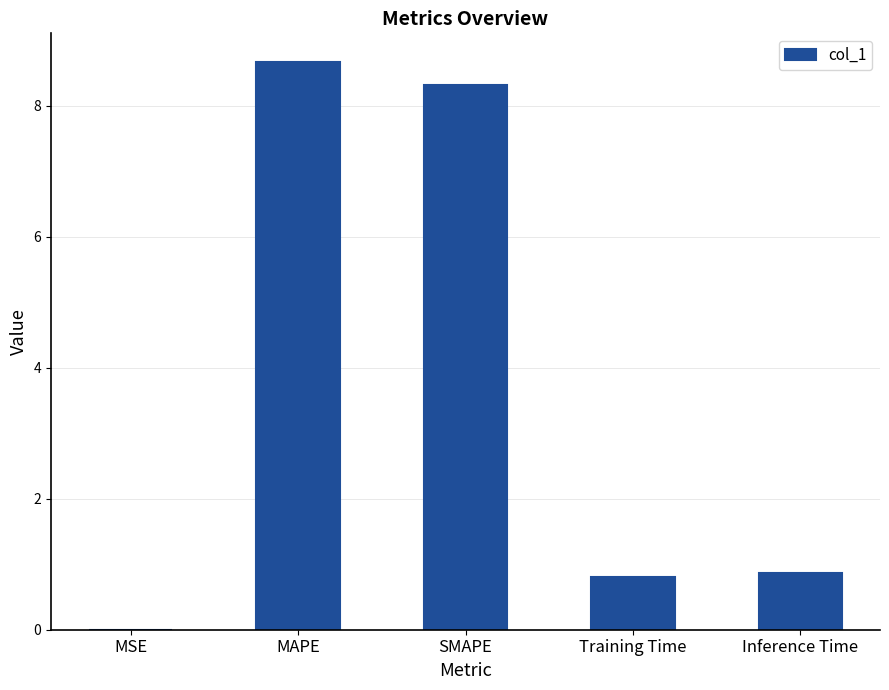

Read the value at Inference Time.

0.9